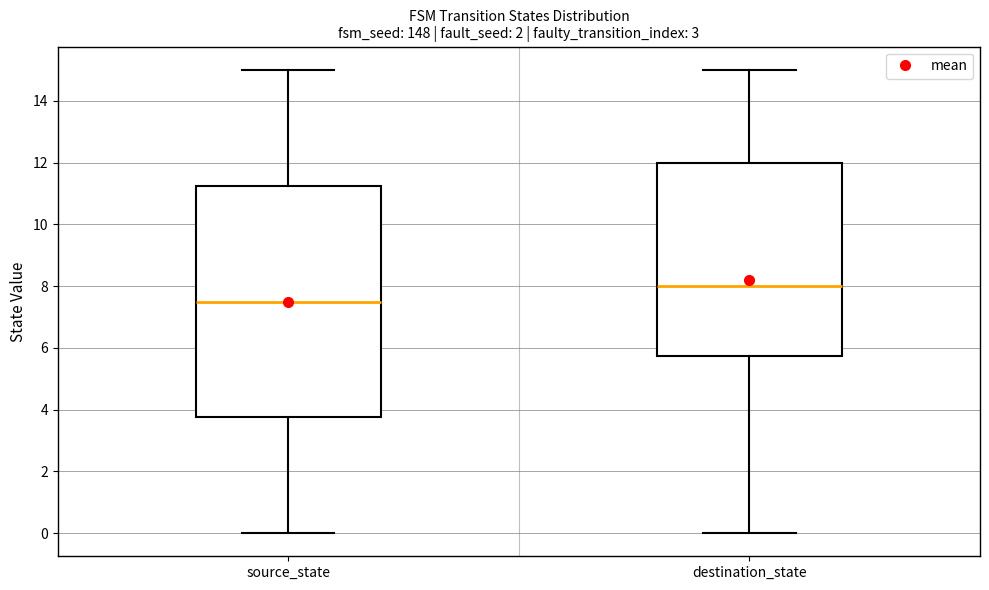

Reading left to right, transcribe this box plot: for each box, give where its median line is, the range the box spans, and where its two whiskers end, as read against the y-axis. The values are not printed on the chart, so give them approximately, as read against the axis.

source_state: median 7.6, box 3.8 to 11.2, whiskers 0.0 to 15.0
destination_state: median 8.0, box 5.8 to 12.0, whiskers 0.0 to 15.0